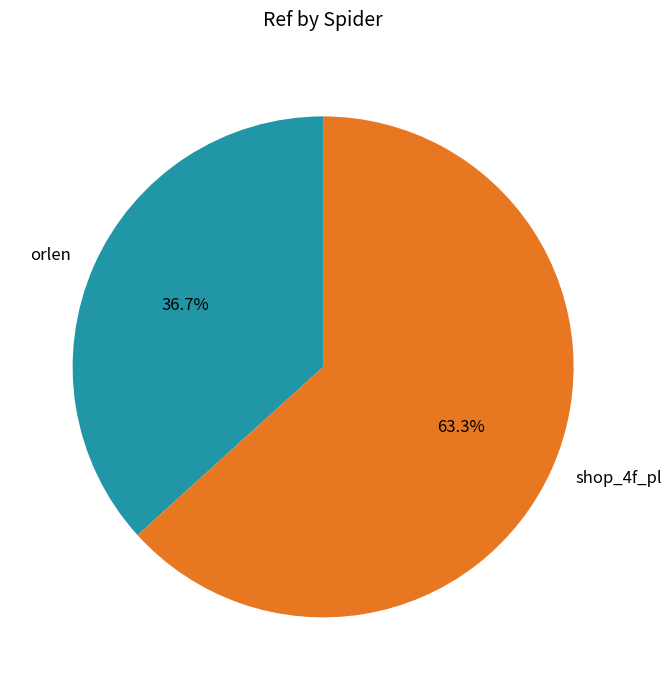

What percentage is the orlen slice, to the nearest percent?

37%